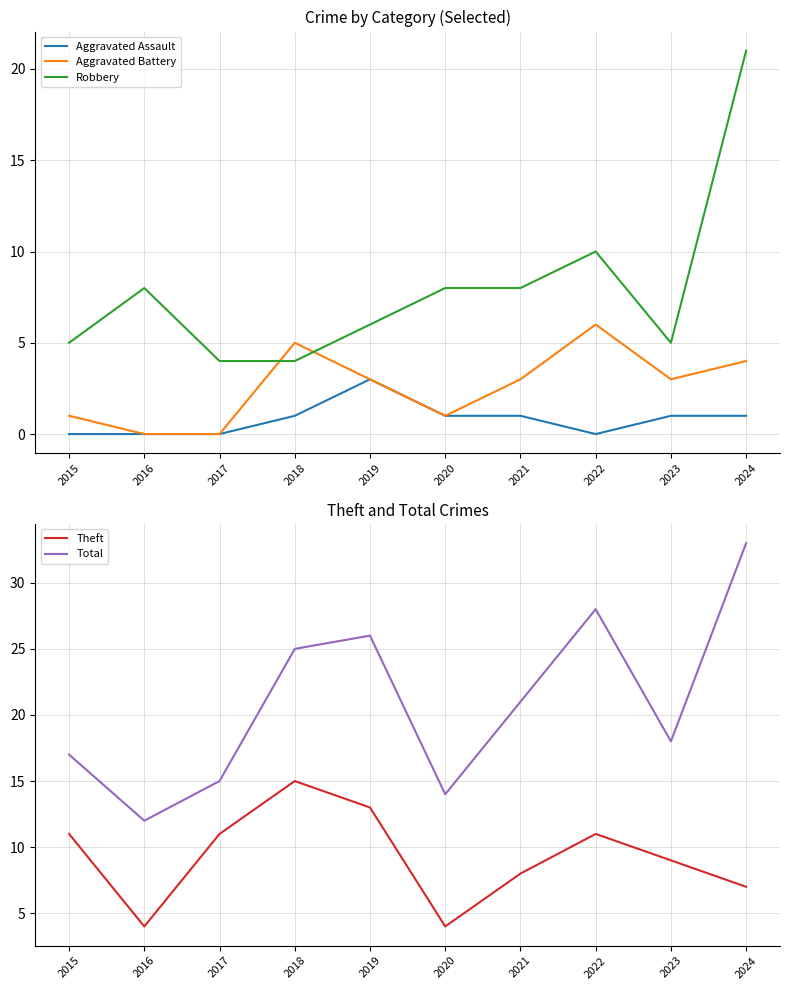

What is the total value across all series at 2017?

30